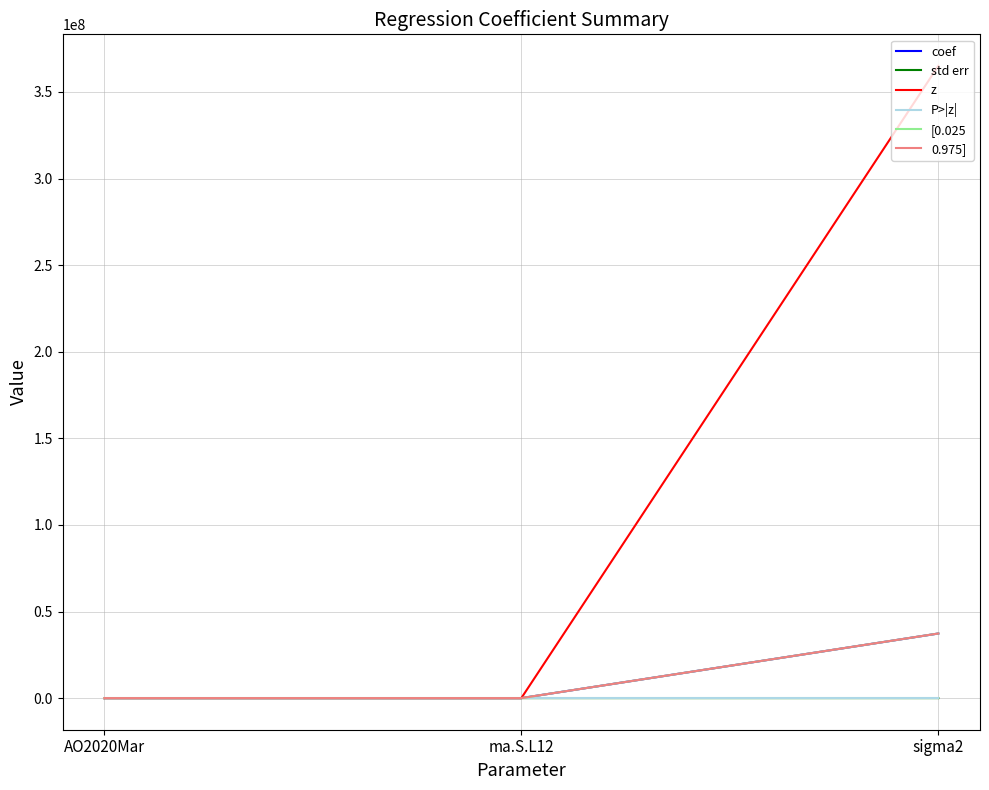

Where is z nearest to the value 182499996?

AO2020Mar